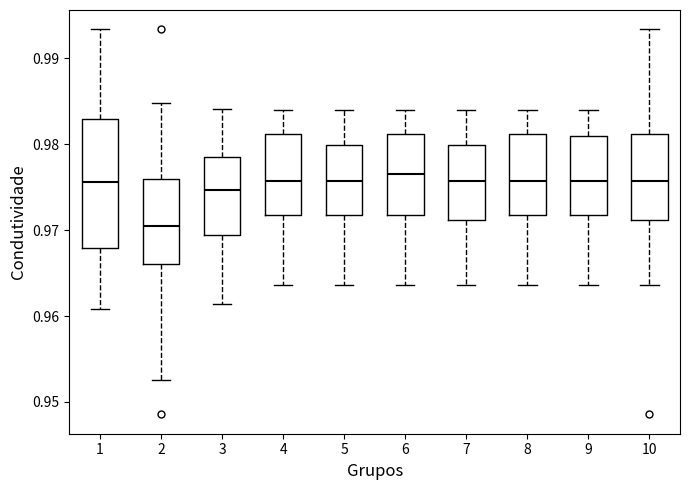

Where is the upper edge of the box at x = 7 on the y-axis? The values are not printed on the chart, so give them approximately, as read against the axis.

0.980